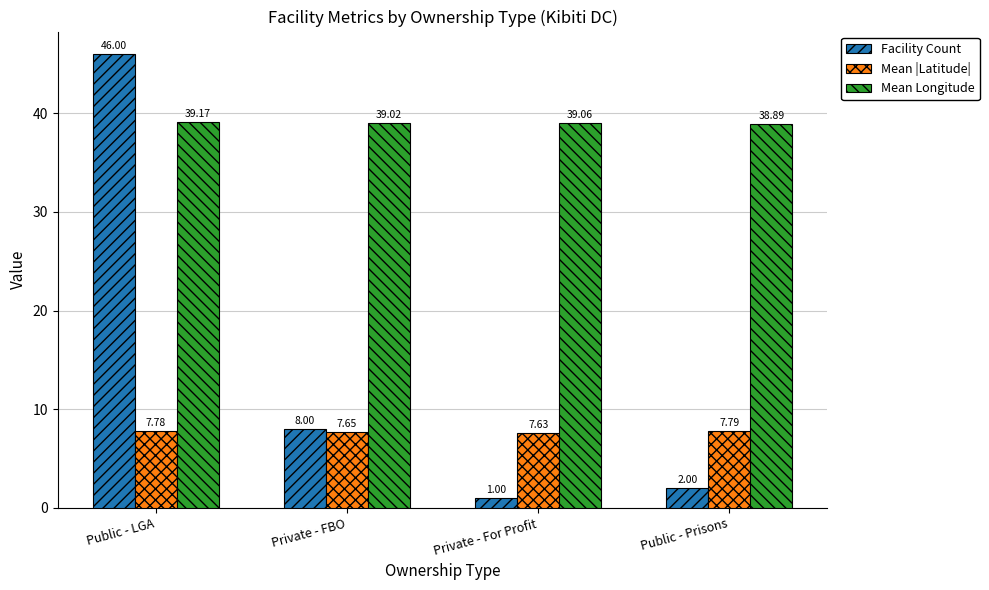

What is the approximate value of Mean Longitude at Private - For Profit?

39.1